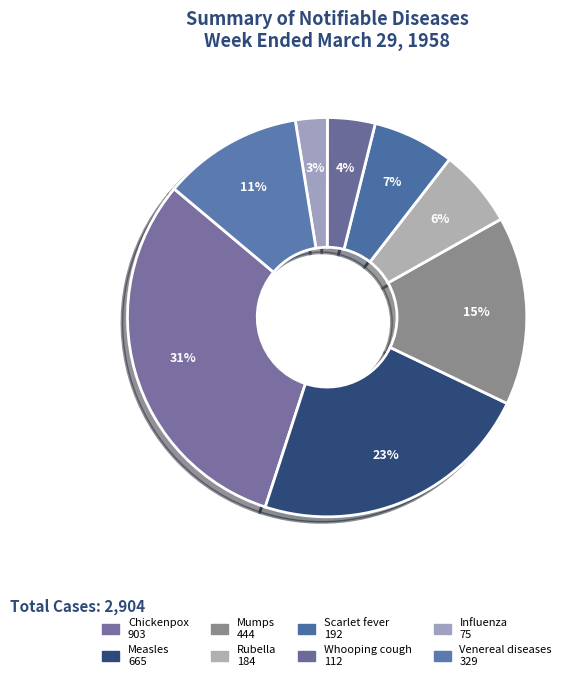

What is the ratio of the value at Measles to the value at Scarlet fever?

3.5